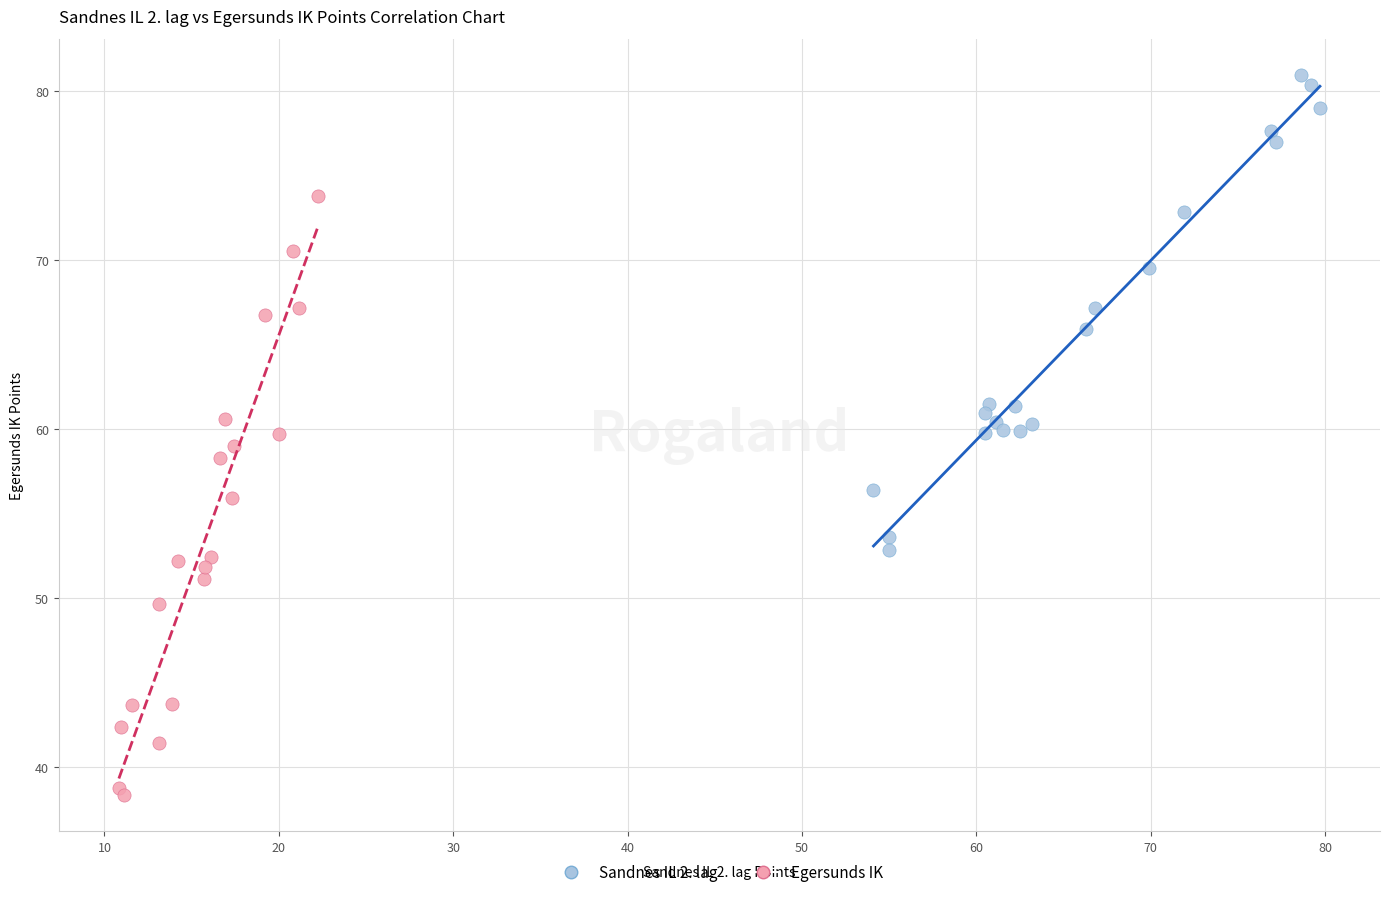

Which series has the largest Y range (max minus min)?

Egersunds IK